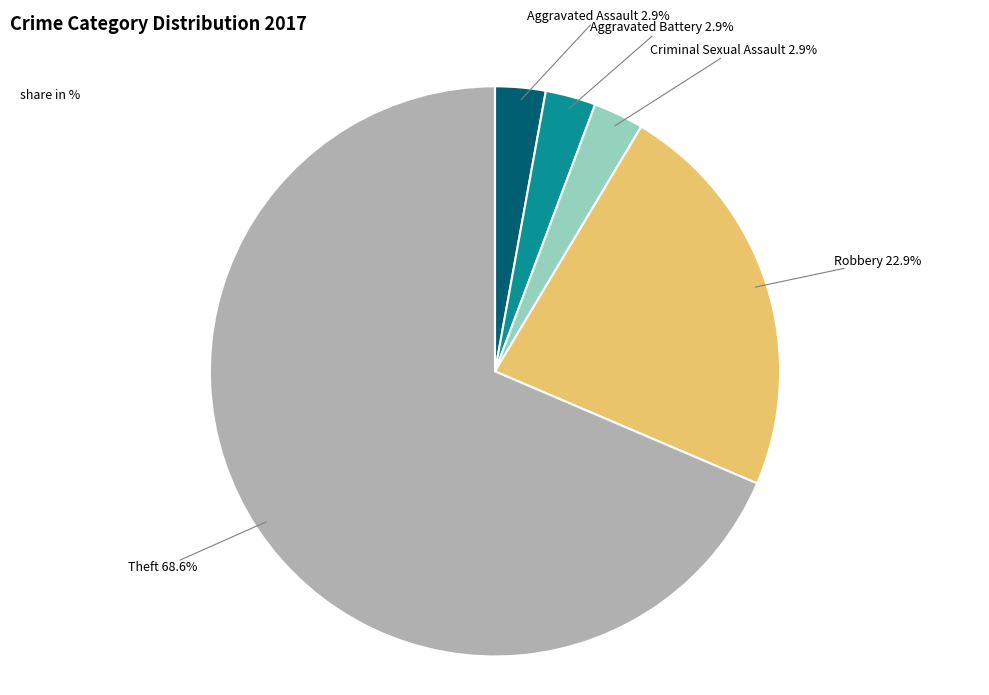

Is there a majority slice in this chart?

Yes